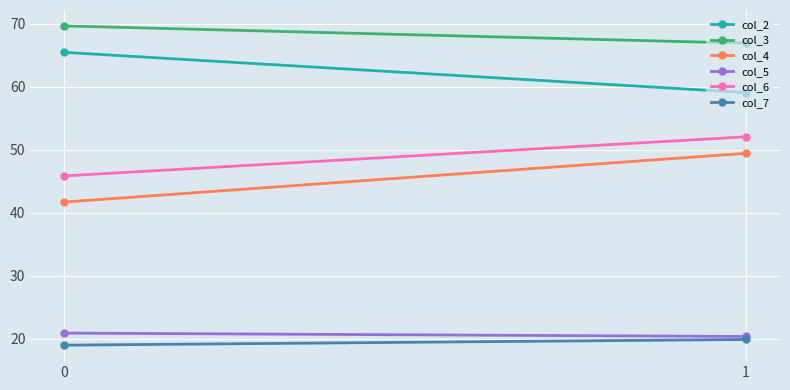

What is the approximate value of col_4 at 0?

41.7